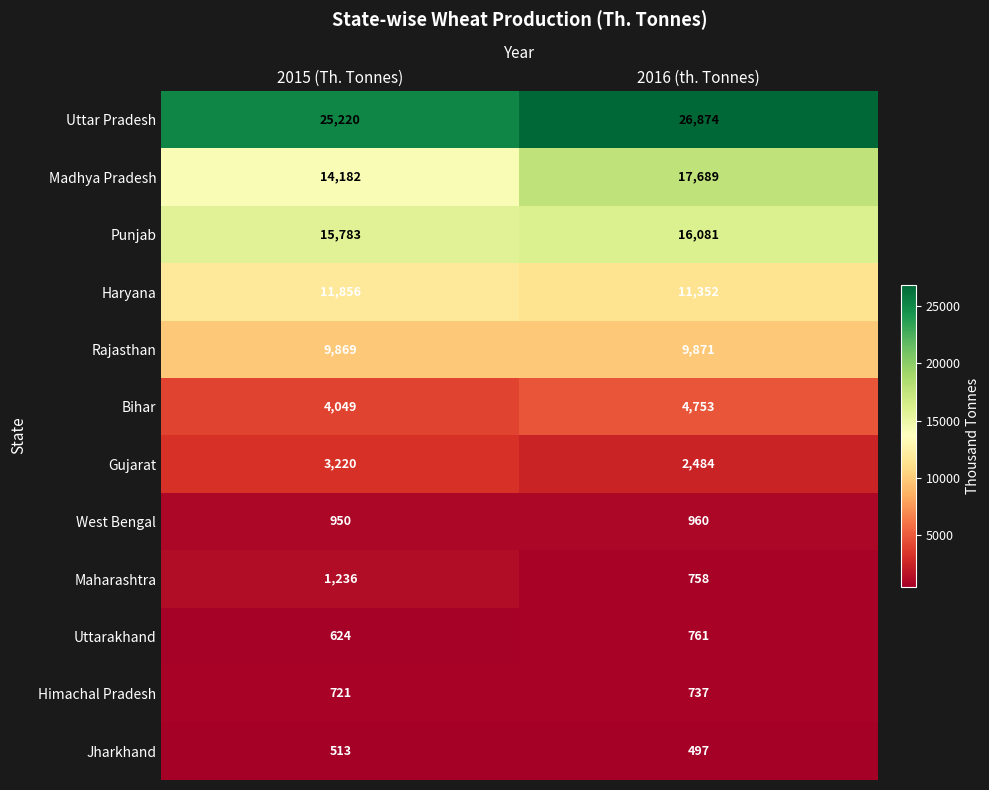

What is the total value across all series at 2015 (Th. Tonnes)?

88223